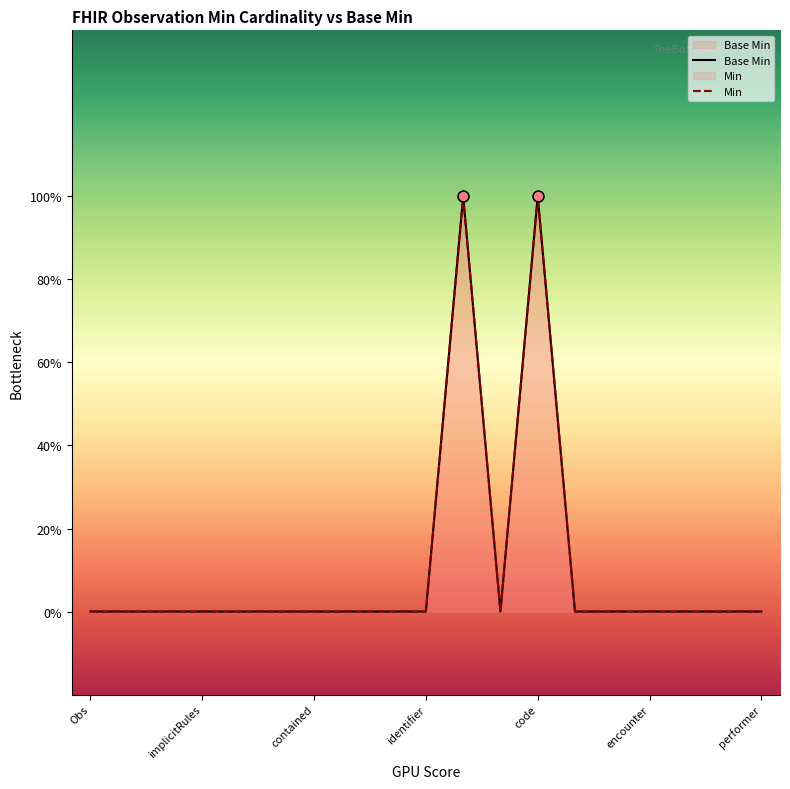

What are all the series names shown in the legend?

Base Min, Min